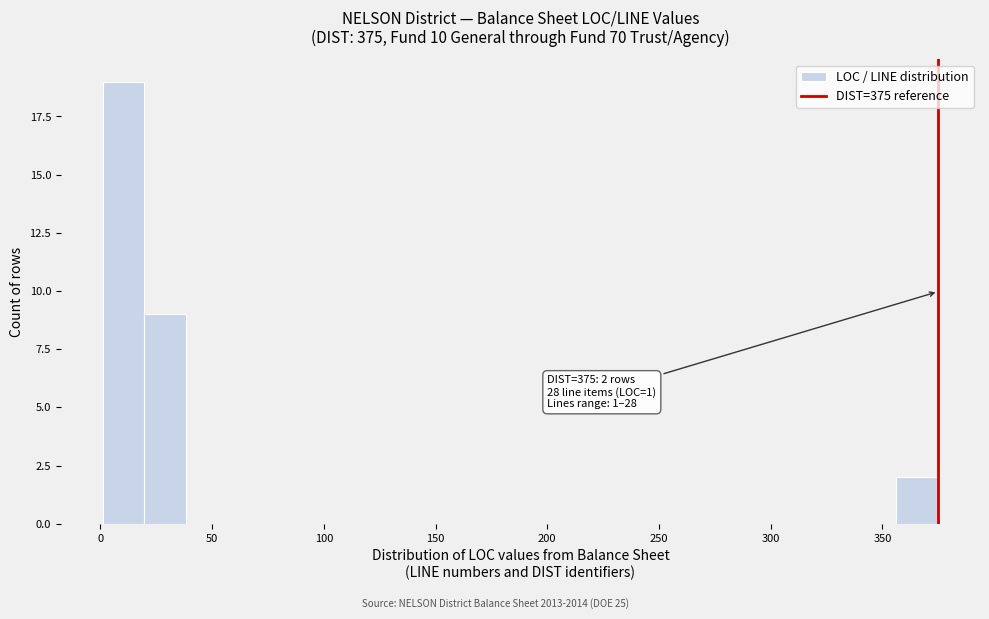

Around what value on the x-axis is the tallest bar? Give the approximate position of its centre, as read against the axis.

10